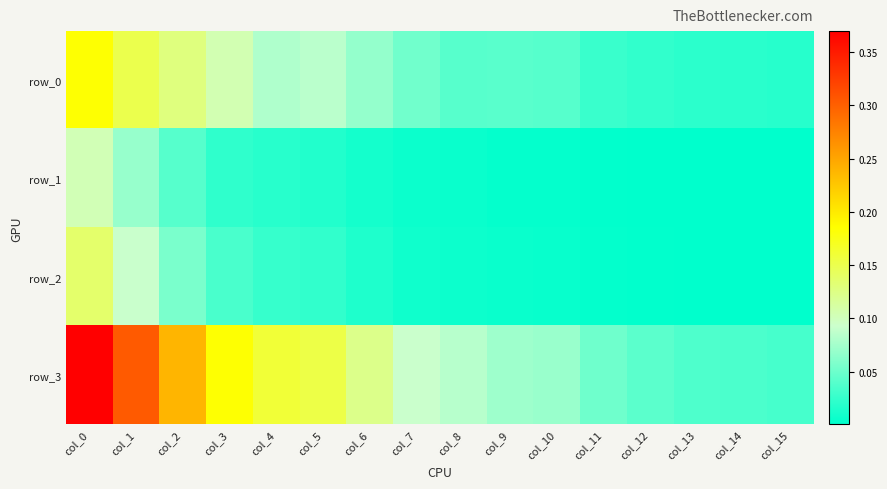

Is the value of row_0 at col_2 greater than the value of row_1 at col_7?

Yes